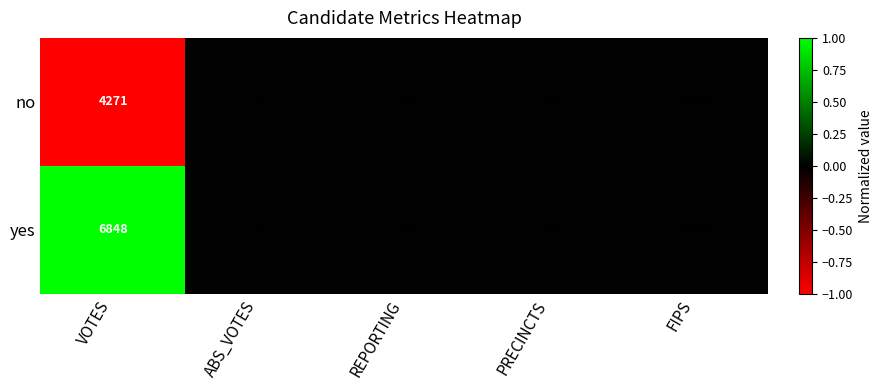

Which label corresponds to the smallest value in the chart?

ABS_VOTES